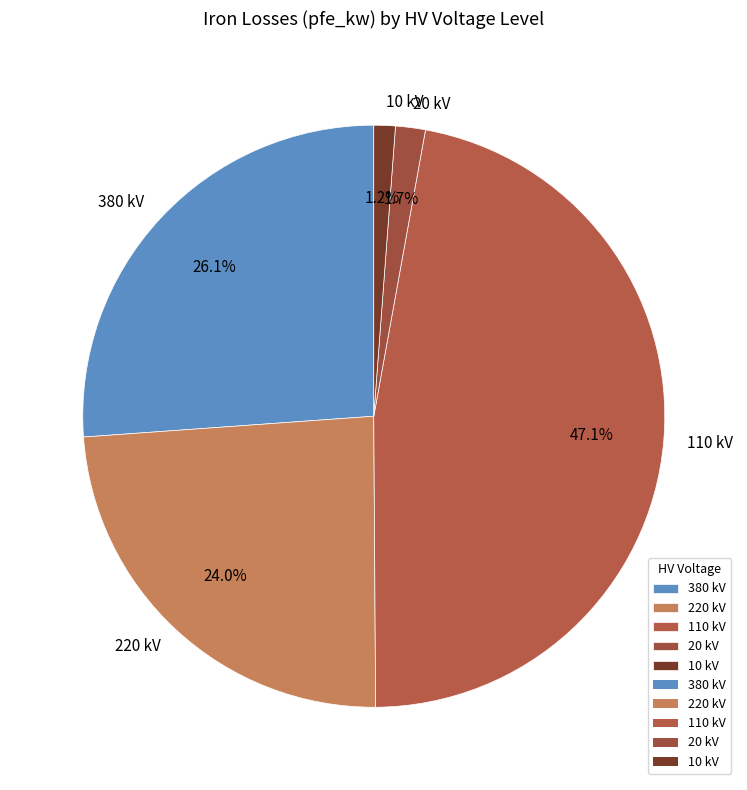

Which slice is the largest?

110 kV